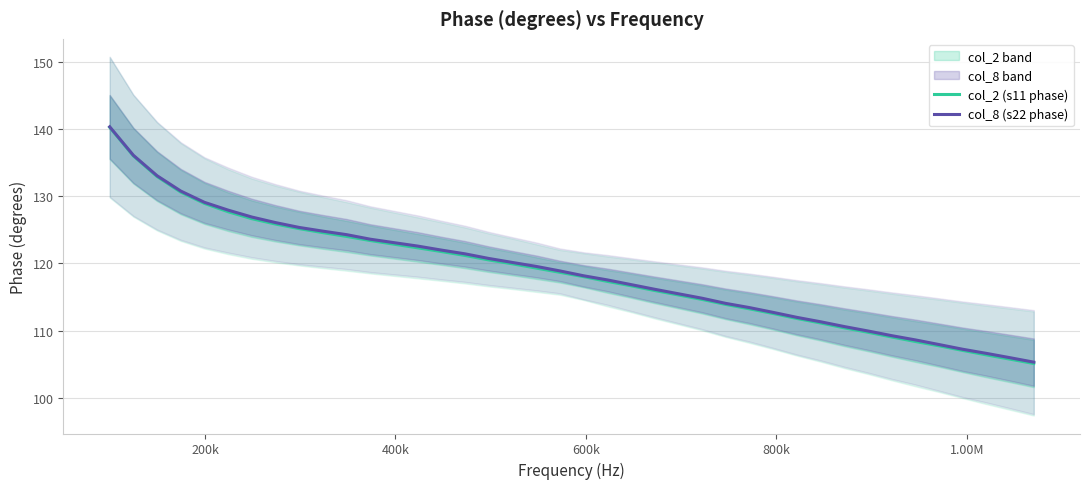

Count the number of categories in the chart.

40